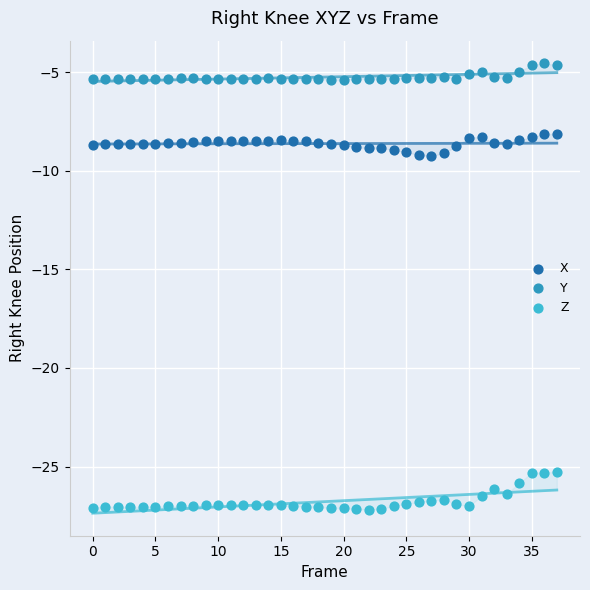

Which series contains the highest Y value?

Y